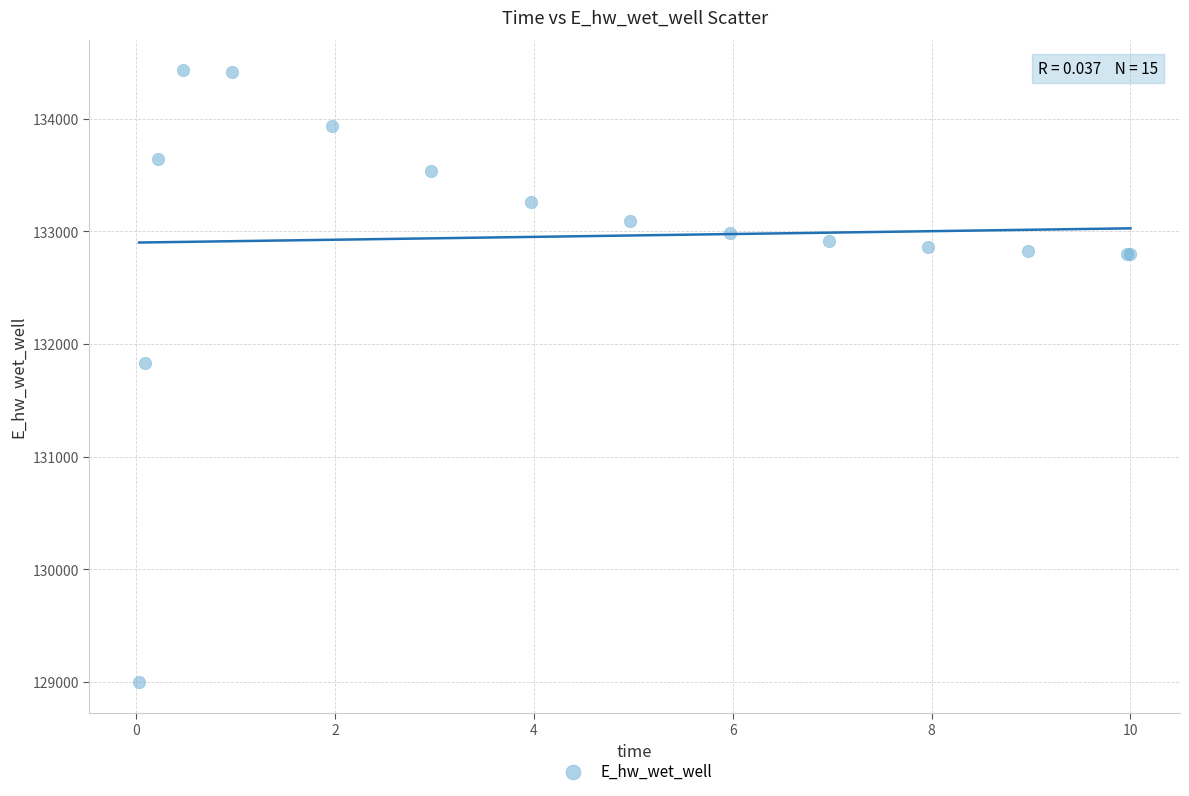

What Y value in the scatter plot is closest to 131713?

131830.8